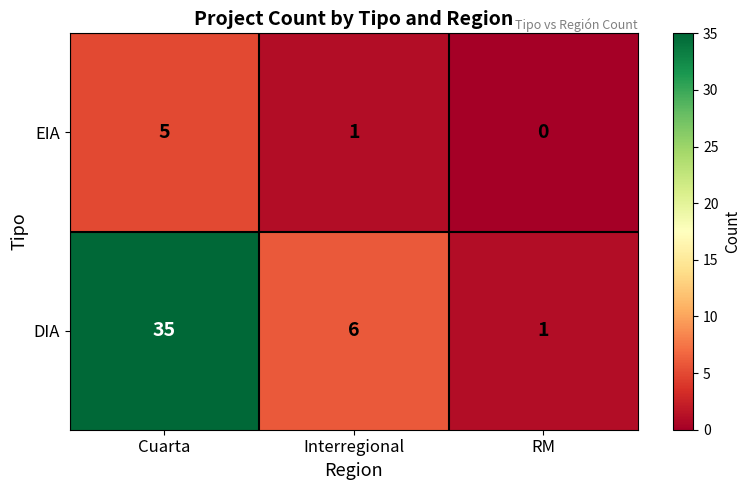

How many categories are shown in the chart?

3